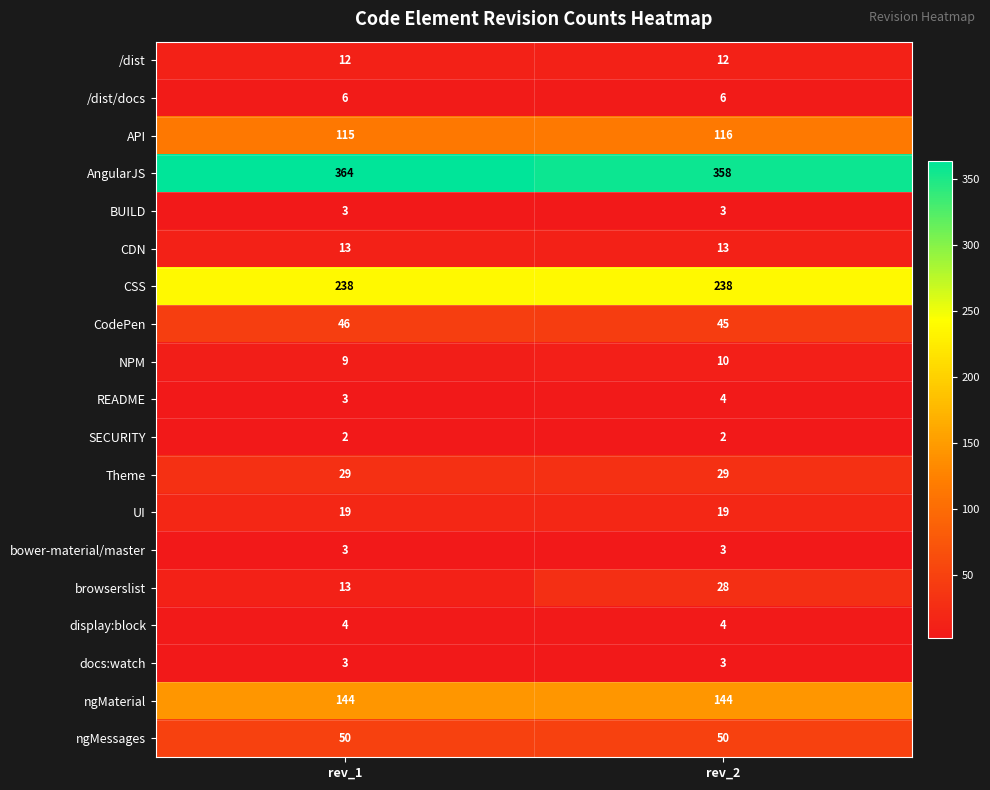

What is the difference between the browserslist values at rev_1 and rev_2?

15